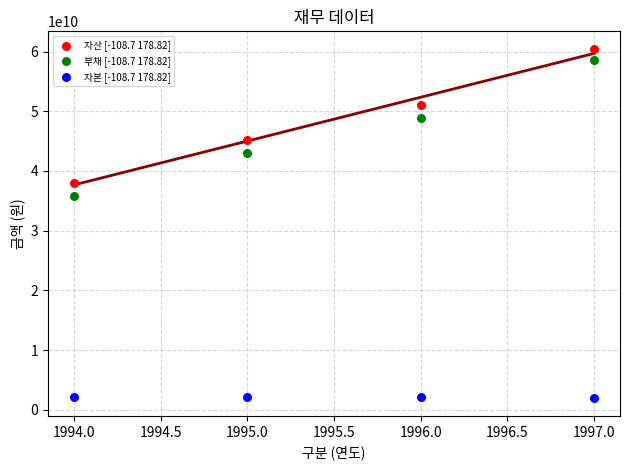

Which series contains the highest Y value?

자산 [-108.7 178.82]